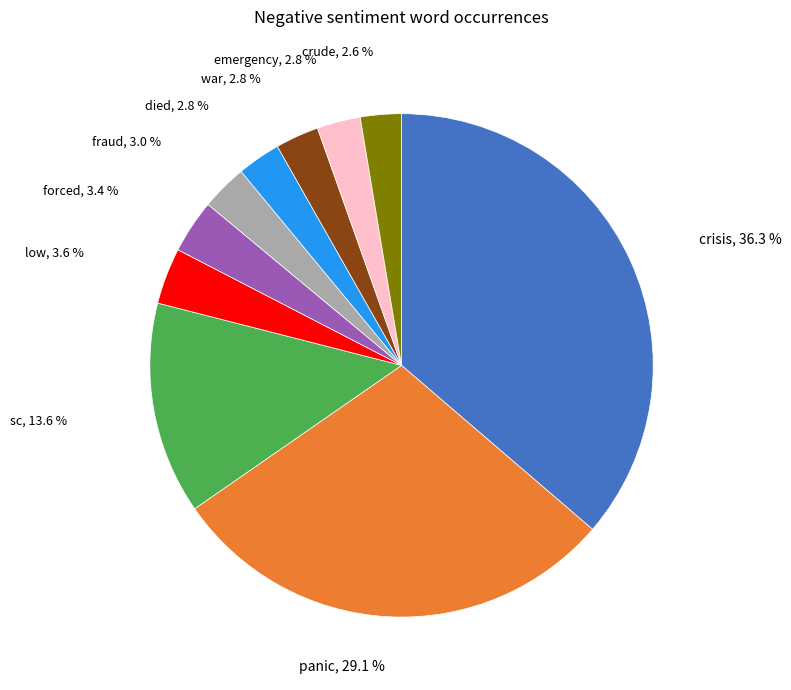

Is there a majority slice in this chart?

No